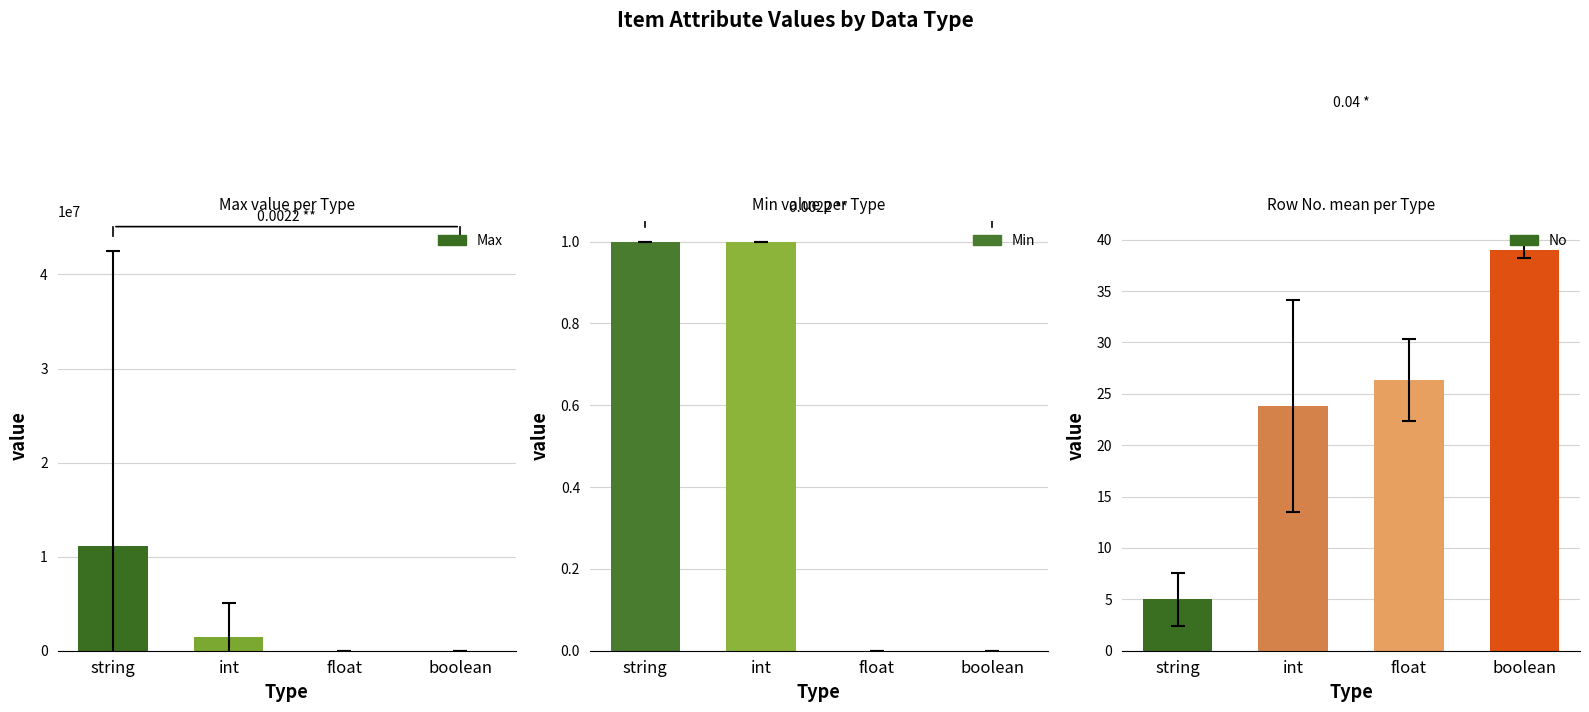

Reading right to left, list all the values displayed in this chart.

Max: 1.0	7.1	1501067.5	11111132.7
Min: 0.0	0.0	1.0	1.0
No: 39.0	26.4	23.8	5.0